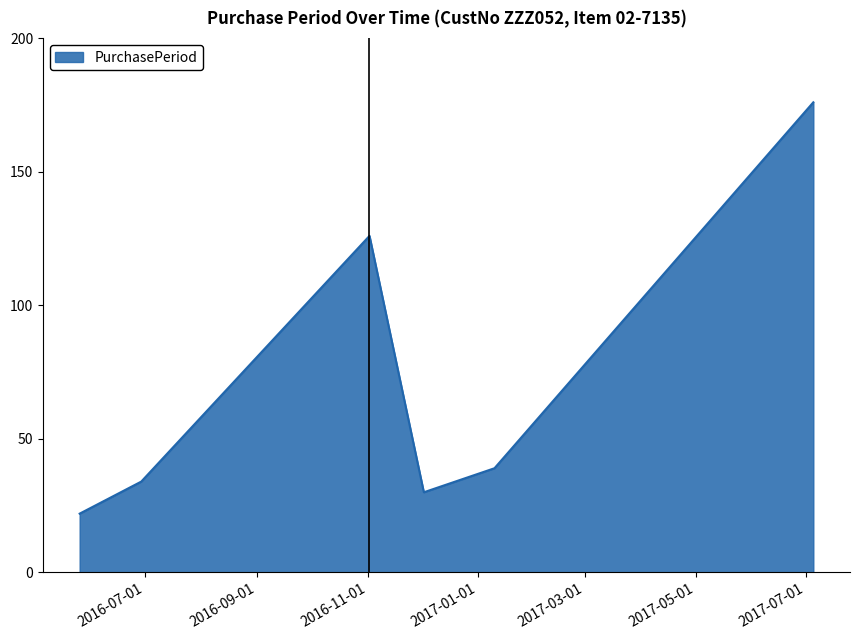

What is the sum of all values?

427